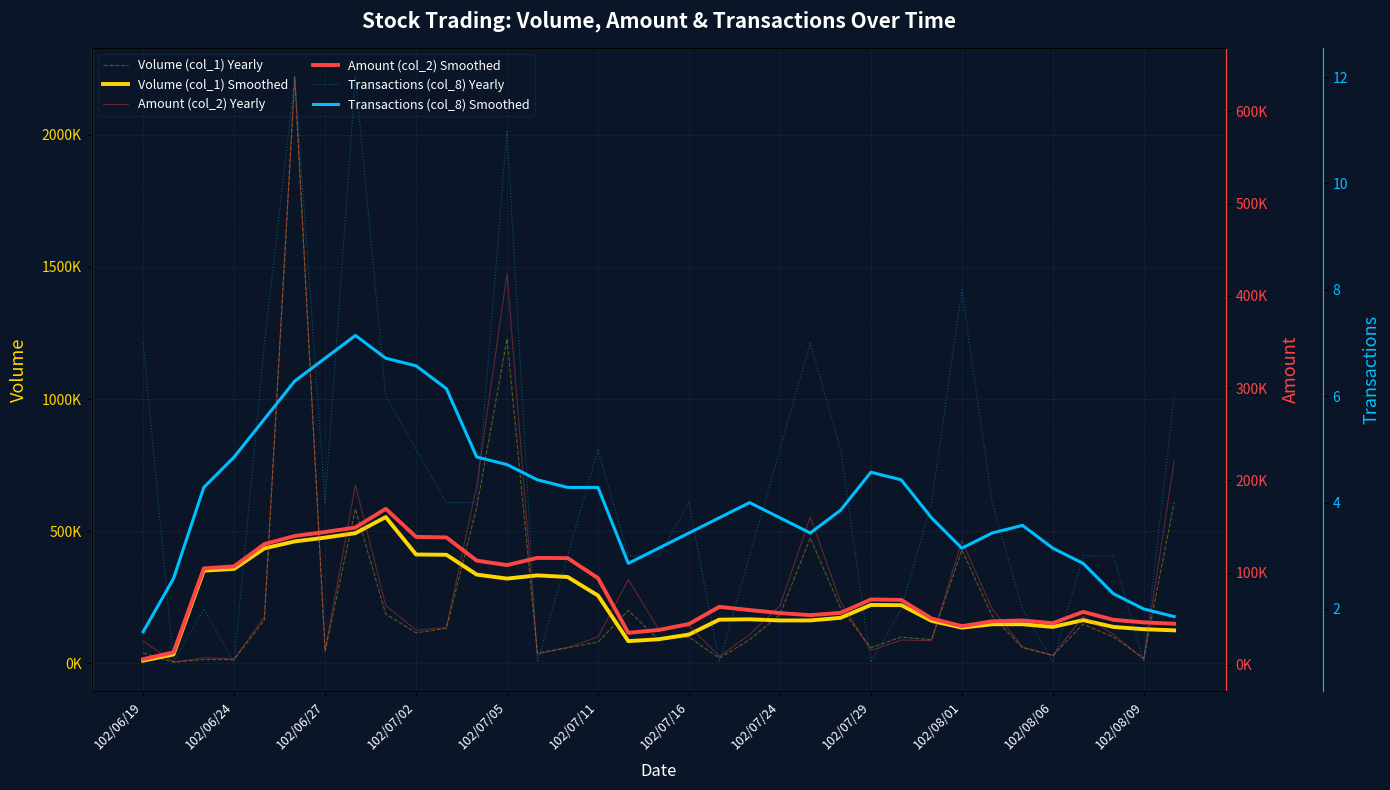

List the series in order of their peak value, lowest first.

Transactions (col_8) Smoothed, Transactions (col_8) Yearly, Amount (col_2) Smoothed, Volume (col_1) Smoothed, Amount (col_2) Yearly, Volume (col_1) Yearly